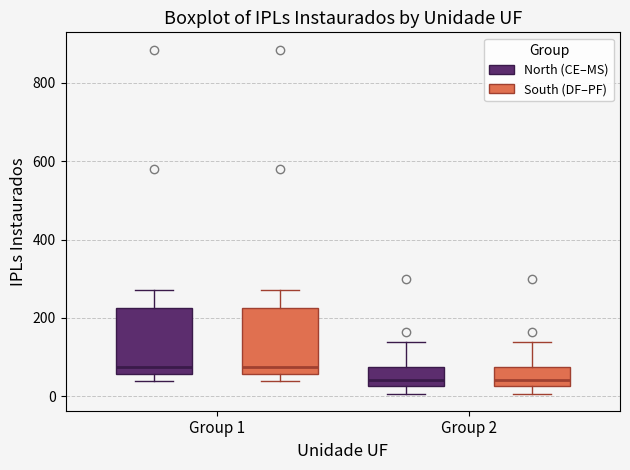

Reading left to right, transcribe this box plot: for each box, give where its median line is, the range the box spans, and where its two whiskers end, as read against the y-axis. The values are not printed on the chart, so give them approximately, as read against the axis.

Group 1 (North (CE–MS)): median 80, box 60 to 220, whiskers 40 to 280
Group 1 (South (DF–PF)): median 80, box 60 to 220, whiskers 40 to 280
Group 2 (North (CE–MS)): median 40, box 20 to 80, whiskers 0 to 140
Group 2 (South (DF–PF)): median 40, box 20 to 80, whiskers 0 to 140